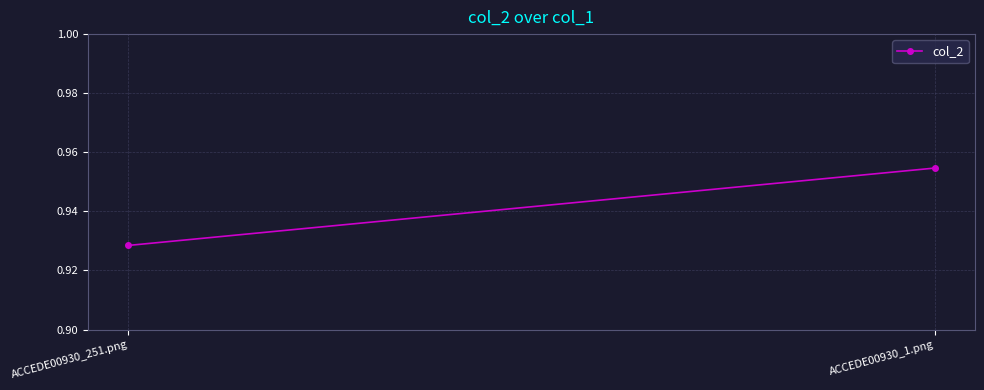

What is the label of the 1st point from the left?

ACCEDE00930_251.png